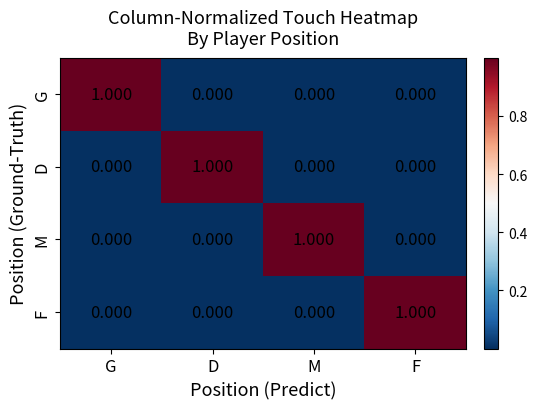

Is the value of D at M greater than the value of M at M?

No